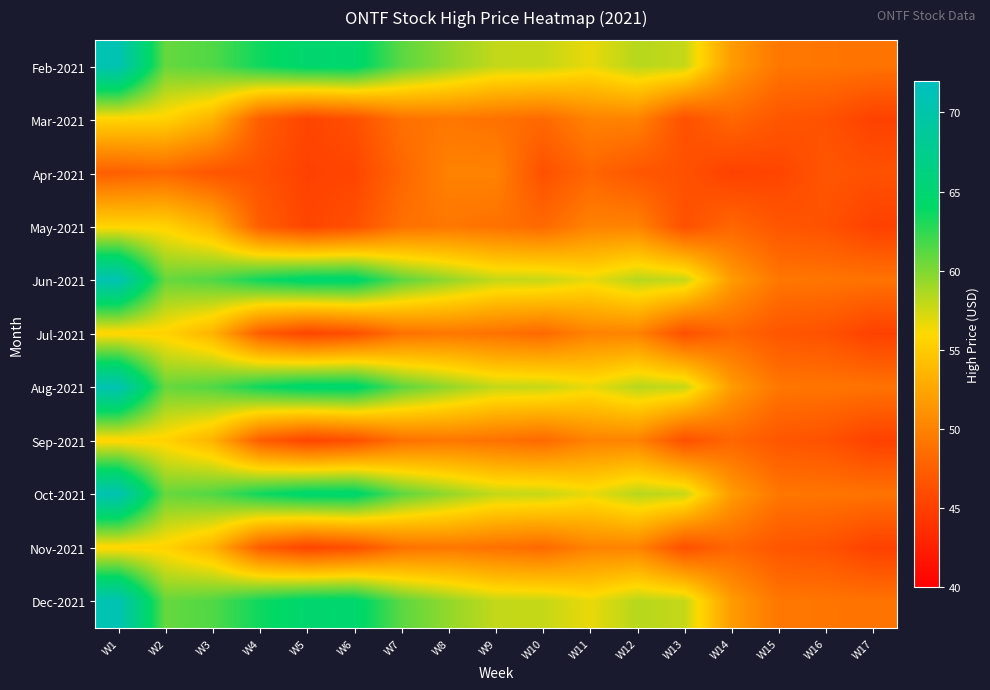

Rank the series by their maximum value, from highest to lowest.

Feb-2021, Jun-2021, Aug-2021, Oct-2021, Dec-2021, Mar-2021, May-2021, Jul-2021, Sep-2021, Nov-2021, Apr-2021